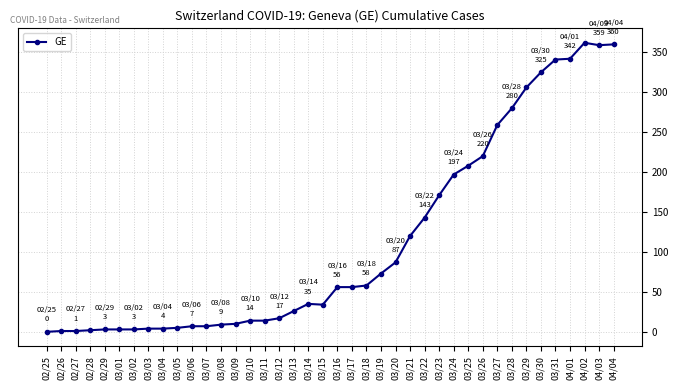

How many data points are less than 56?

20